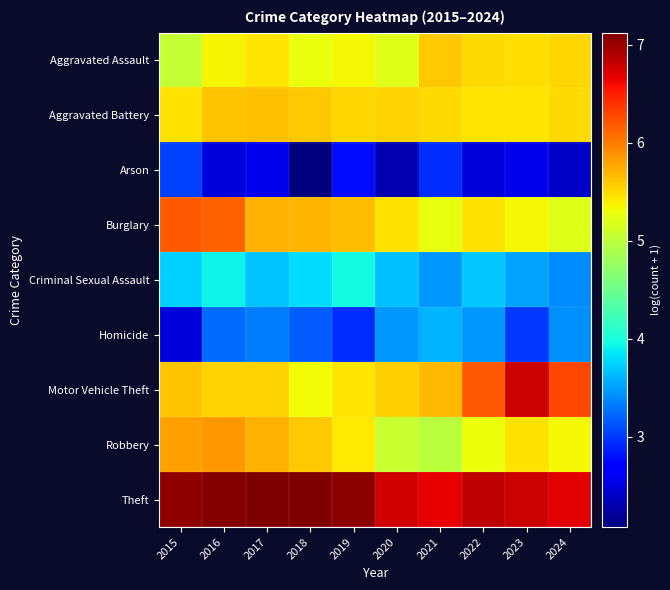

Reading left to right, transcribe all the data shown in this chart.

Aggravated Assault: 2015=5.0	2016=5.4	2017=5.4	2018=5.3	2019=5.3	2020=5.2	2021=5.6	2022=5.5	2023=5.5	2024=5.5
Aggravated Battery: 2015=5.5	2016=5.6	2017=5.6	2018=5.6	2019=5.5	2020=5.5	2021=5.5	2022=5.4	2023=5.4	2024=5.5
Arson: 2015=3.0	2016=2.5	2017=2.6	2018=2.1	2019=2.8	2020=2.3	2021=2.9	2022=2.5	2023=2.6	2024=2.4
Burglary: 2015=6.2	2016=6.1	2017=5.7	2018=5.7	2019=5.6	2020=5.5	2021=5.3	2022=5.5	2023=5.3	2024=5.2
Criminal Sexual Assault: 2015=3.7	2016=3.9	2017=3.7	2018=3.8	2019=4.0	2020=3.7	2021=3.5	2022=3.7	2023=3.5	2024=3.4
Homicide: 2015=2.5	2016=3.3	2017=3.3	2018=3.2	2019=2.9	2020=3.5	2021=3.6	2022=3.5	2023=3.0	2024=3.4
Motor Vehicle Theft: 2015=5.6	2016=5.5	2017=5.5	2018=5.3	2019=5.4	2020=5.6	2021=5.7	2022=6.2	2023=6.8	2024=6.3
Robbery: 2015=5.8	2016=5.8	2017=5.7	2018=5.6	2019=5.4	2020=5.1	2021=5.0	2022=5.3	2023=5.5	2024=5.3
Theft: 2015=7.0	2016=7.1	2017=7.1	2018=7.1	2019=7.1	2020=6.8	2021=6.7	2022=6.8	2023=6.8	2024=6.7